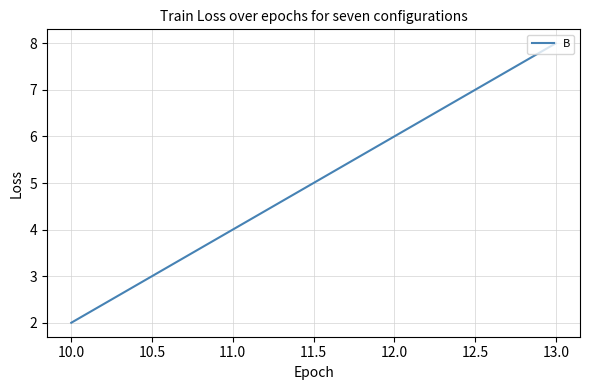

What is the change in value from 10.0 to 11.0?

+2